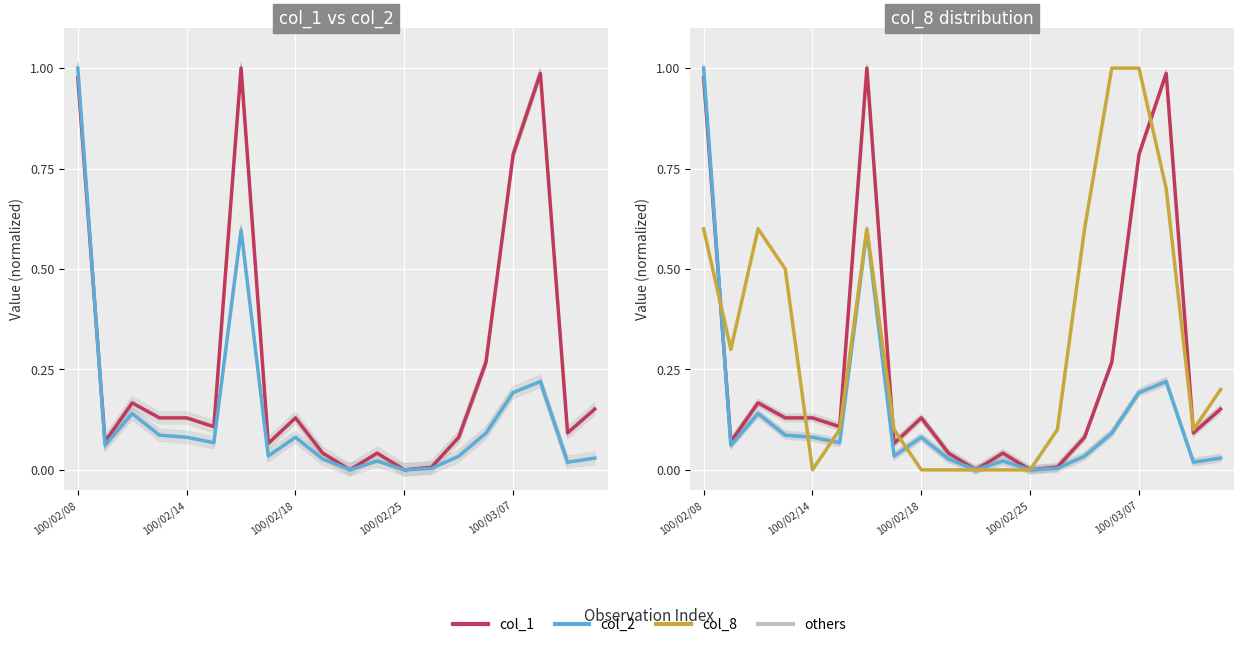

How many times do col_2 and col_8 cross each other?

4